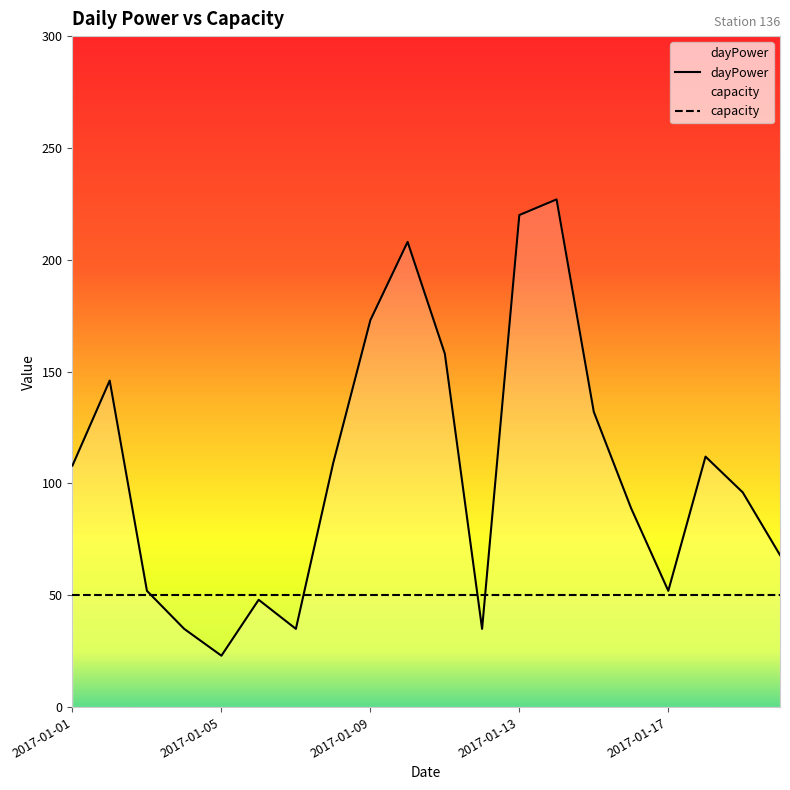

How many data points in dayPower are above 108?

9